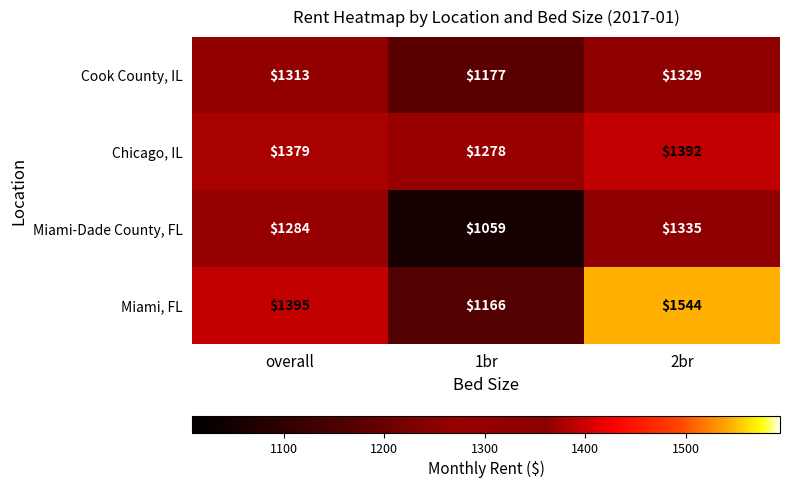

Rank the series by their maximum value, from highest to lowest.

Miami, FL, Chicago, IL, Miami-Dade County, FL, Cook County, IL